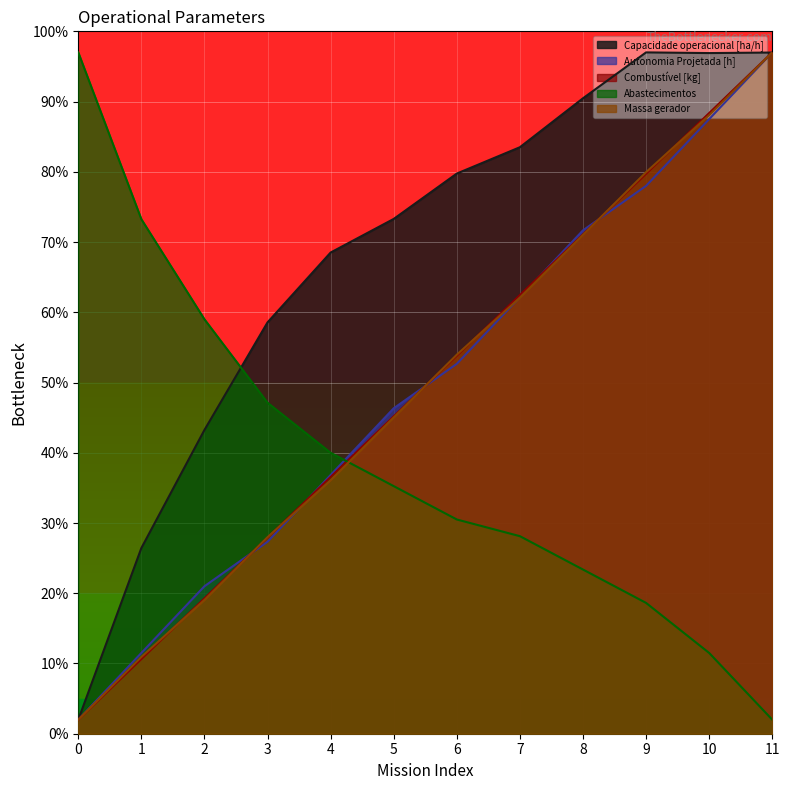

List the series in order of their peak value, lowest first.

Capacidade operacional [ha/h], Autonomia Projetada [h], Combustível [kg], Abastecimentos, Massa gerador